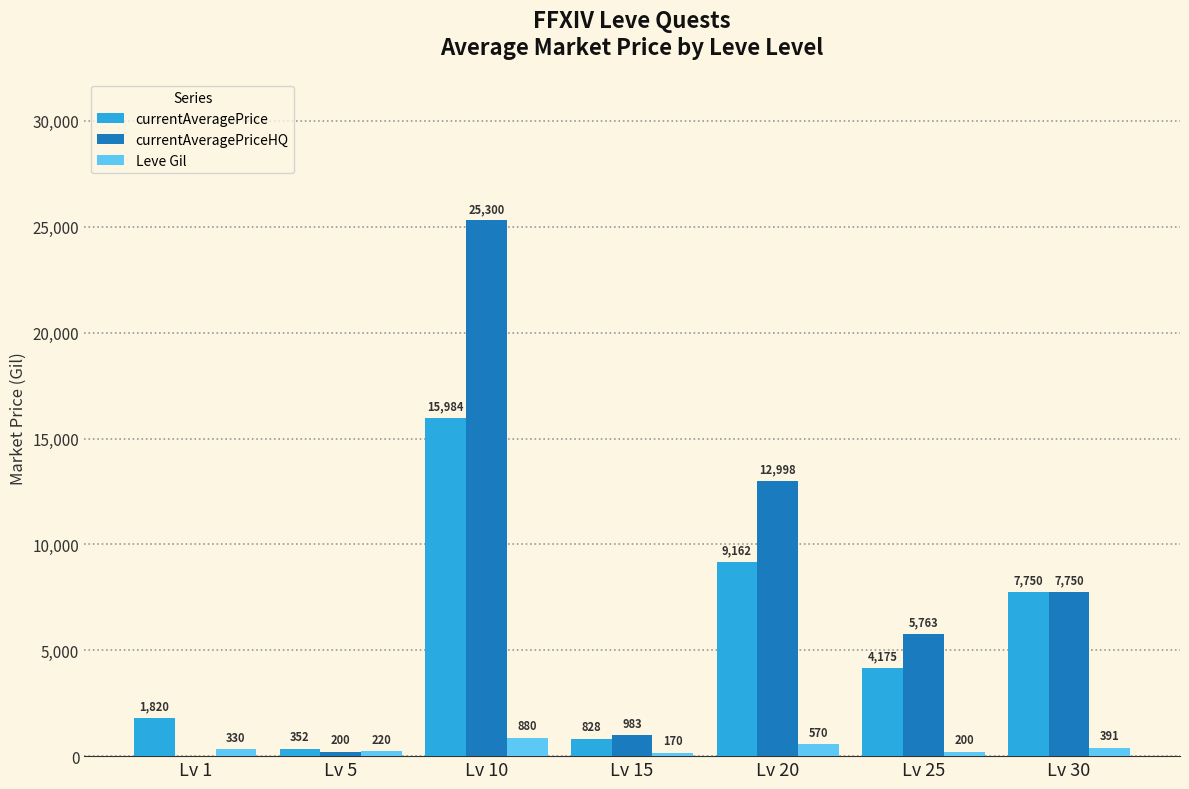

Which series has the largest total across all categories?

currentAveragePriceHQ